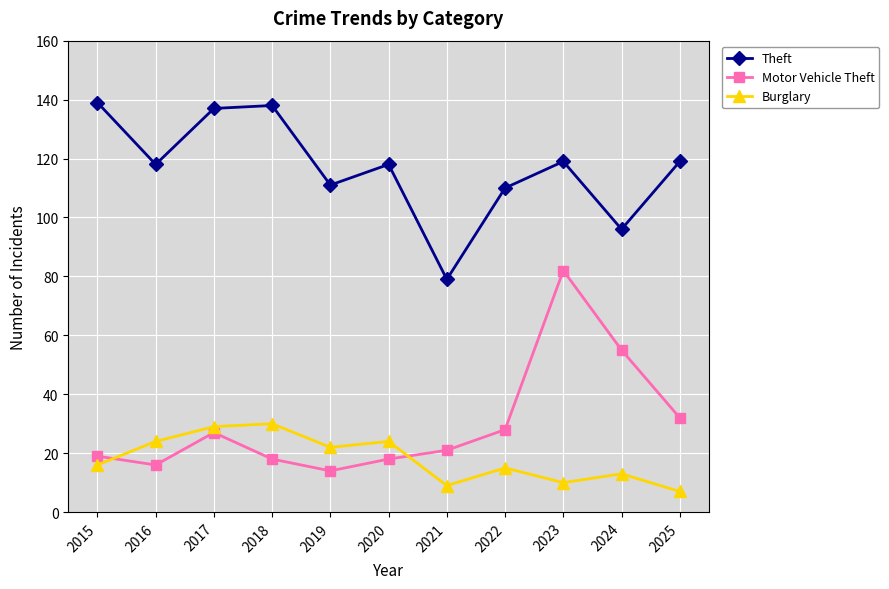

What is the smallest value displayed?

7